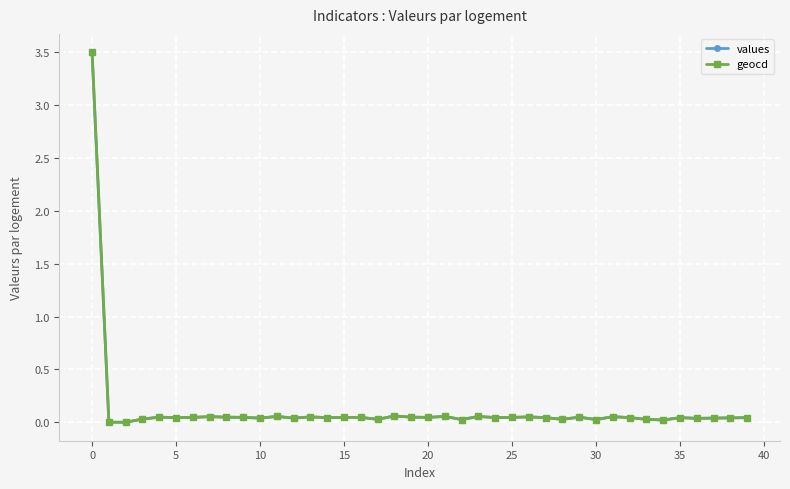

What is the highest value of the values series?

3.5